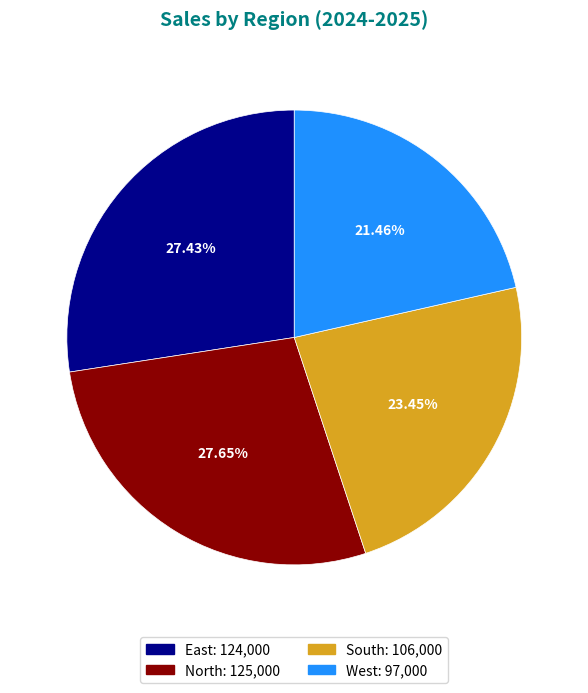

The East slice represents 27% of the pie. True or false?

True